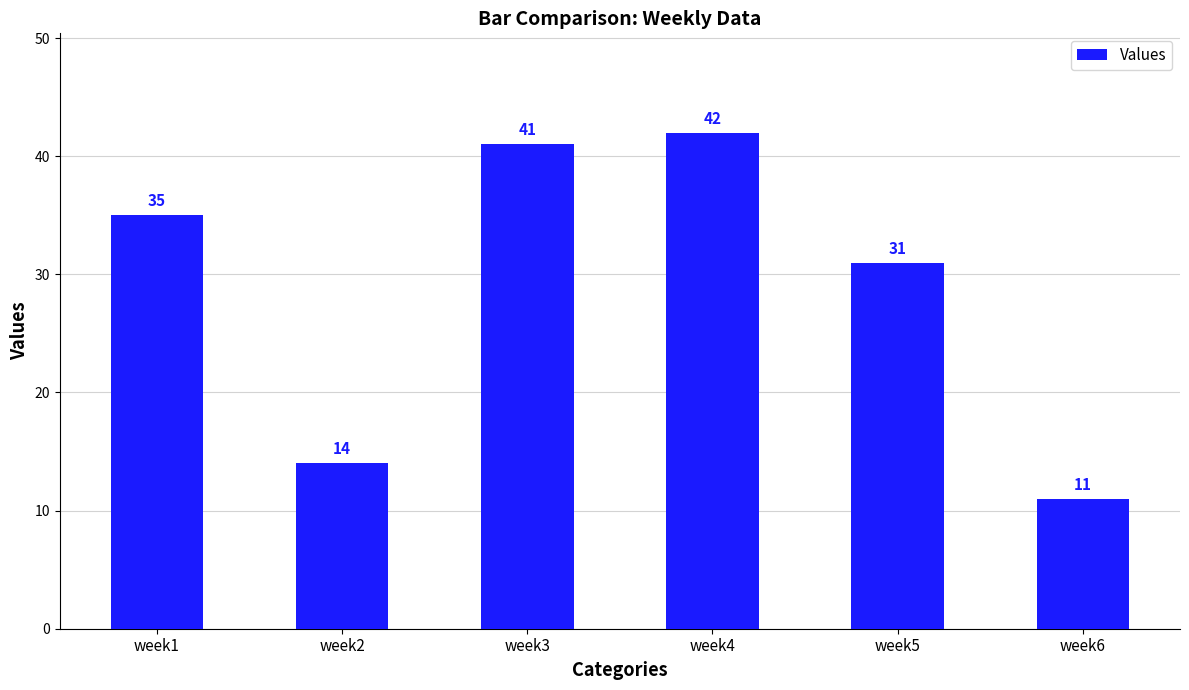

What is the sum of all values?

174